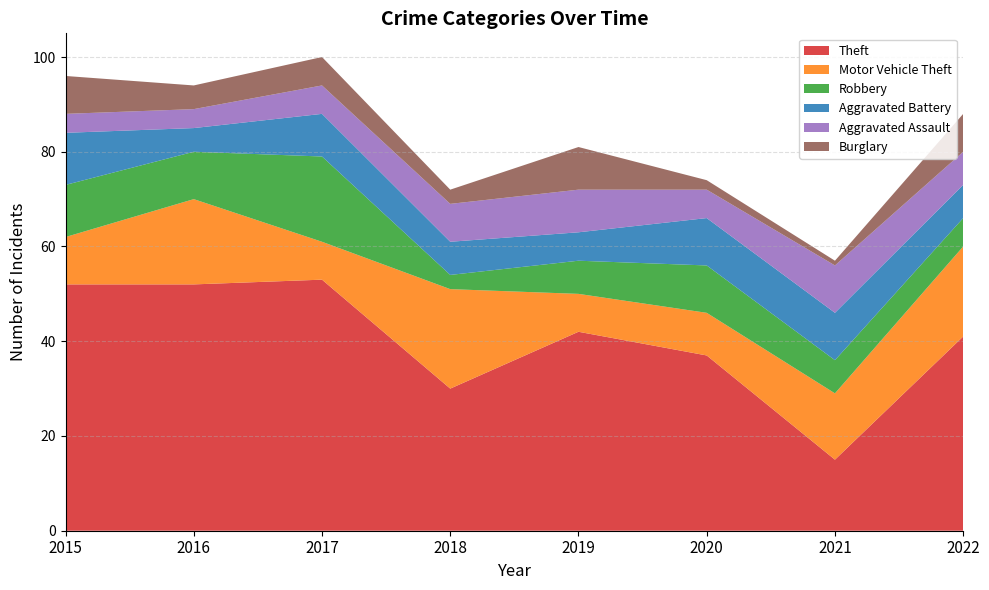

Reading left to right, list all the values displayed in this chart.

Theft: 52	52	53	30	42	37	15	41
Motor Vehicle Theft: 10	18	8	21	8	9	14	19
Robbery: 11	10	18	3	7	10	7	6
Aggravated Battery: 11	5	9	7	6	10	10	7
Aggravated Assault: 4	4	6	8	9	6	10	7
Burglary: 8	5	6	3	9	2	1	8